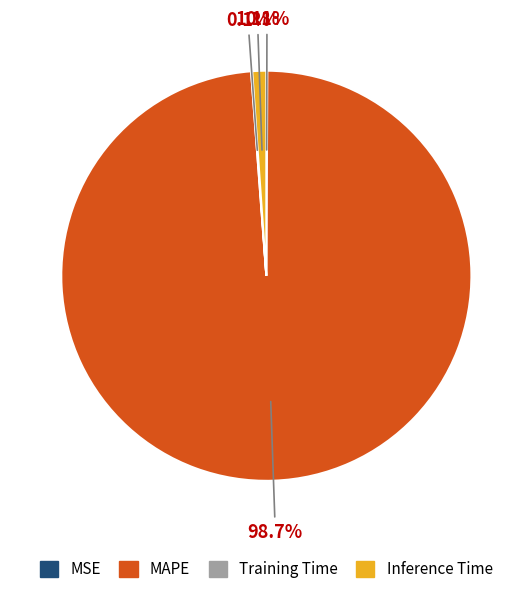

Which category has the biggest portion of the pie?

MAPE